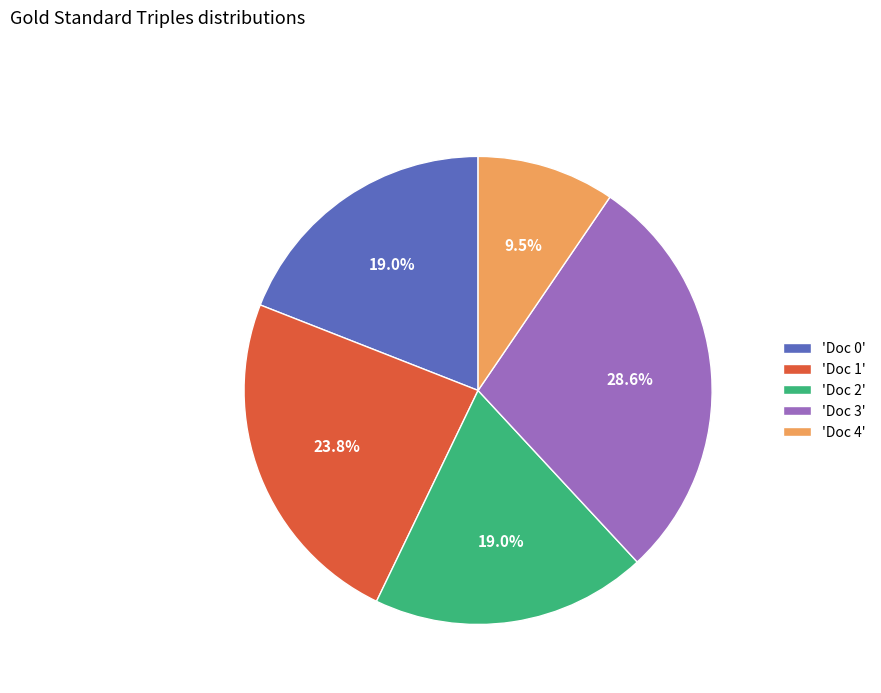

Count the number of slices in the pie.

5